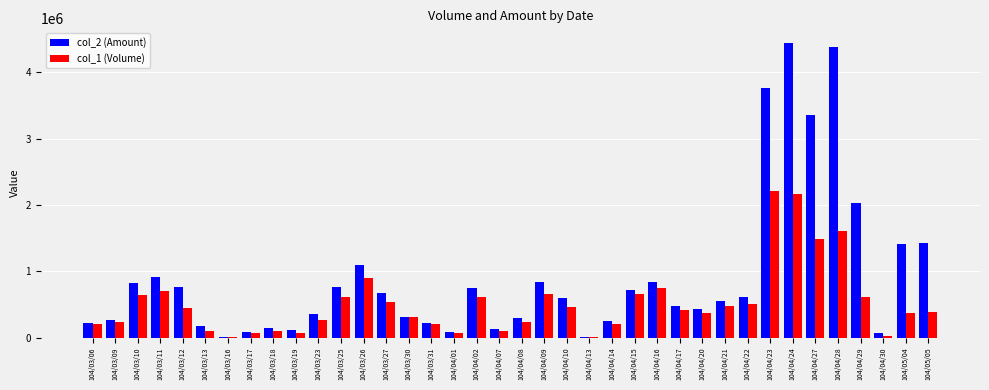

What is the spread (max minus min) of values at 104/03/13?

68000